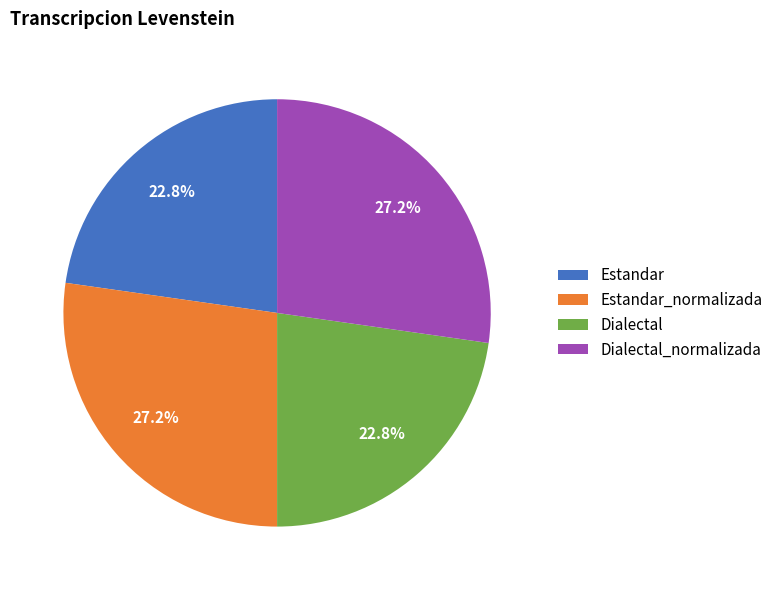

Is there a majority slice in this chart?

No